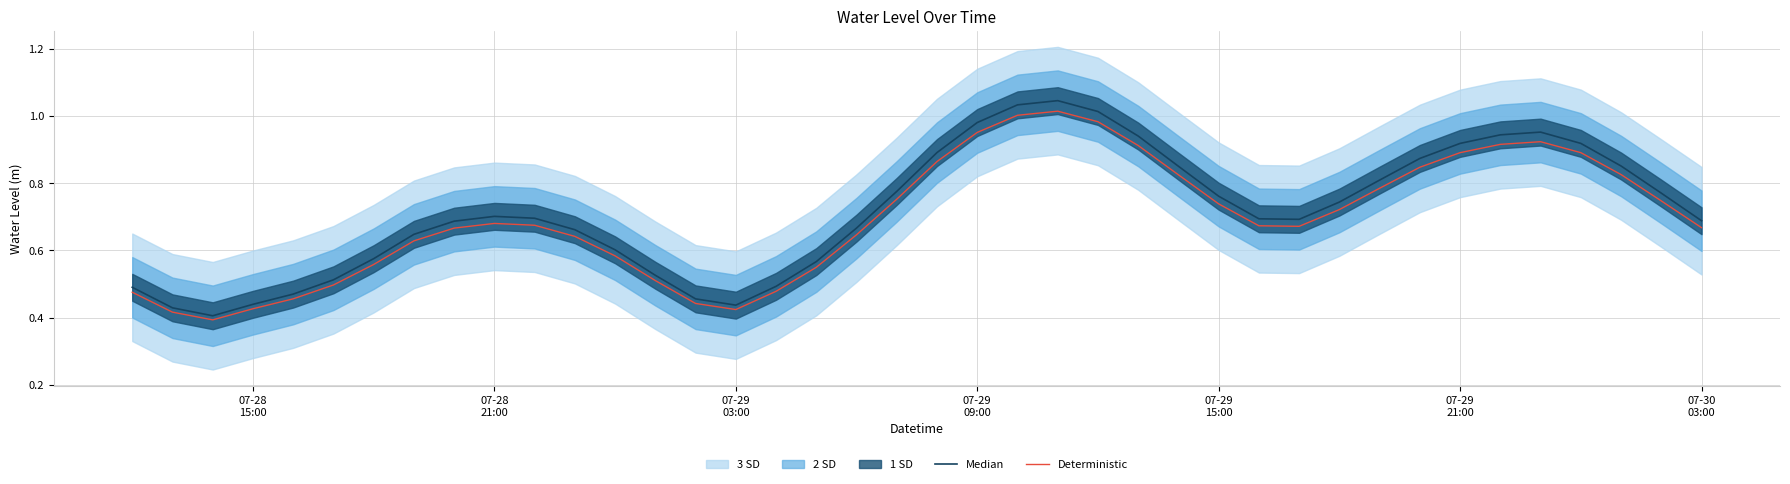

True or false: Median has a value of 1.1 at 18.

False